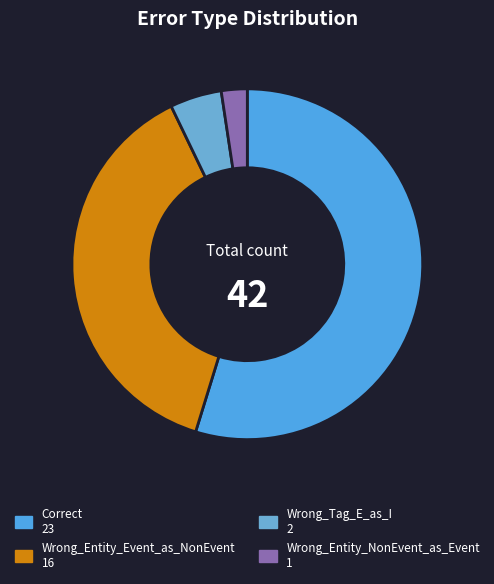

Combined, what portion of the pie is Wrong_Entity_NonEvent_as_Event and Wrong_Entity_Event_as_NonEvent?

40.5%